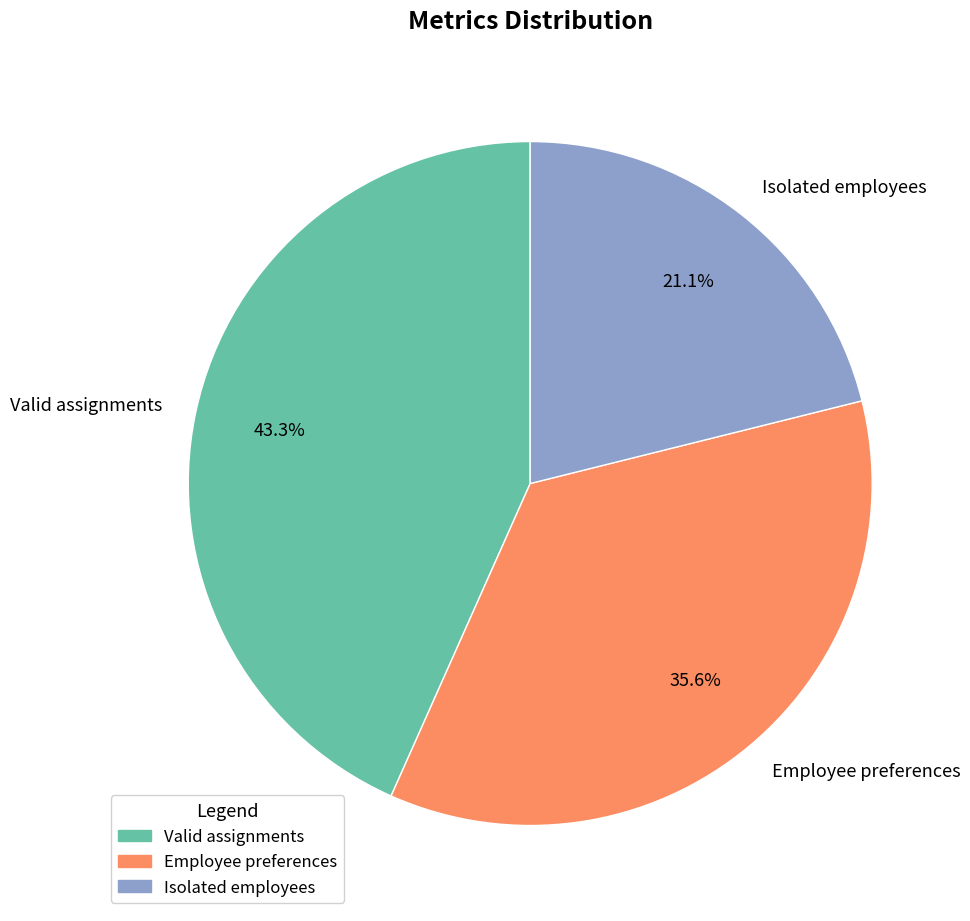

What is the total percentage of Isolated employees and Valid assignments?

64.4%